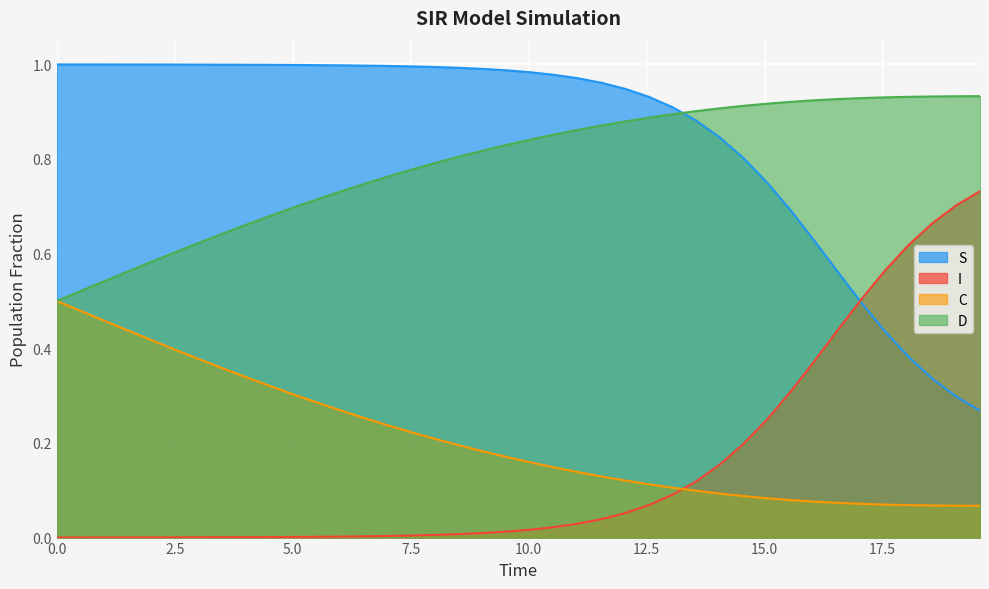

List the series in order of their peak value, highest first.

S, D, I, C